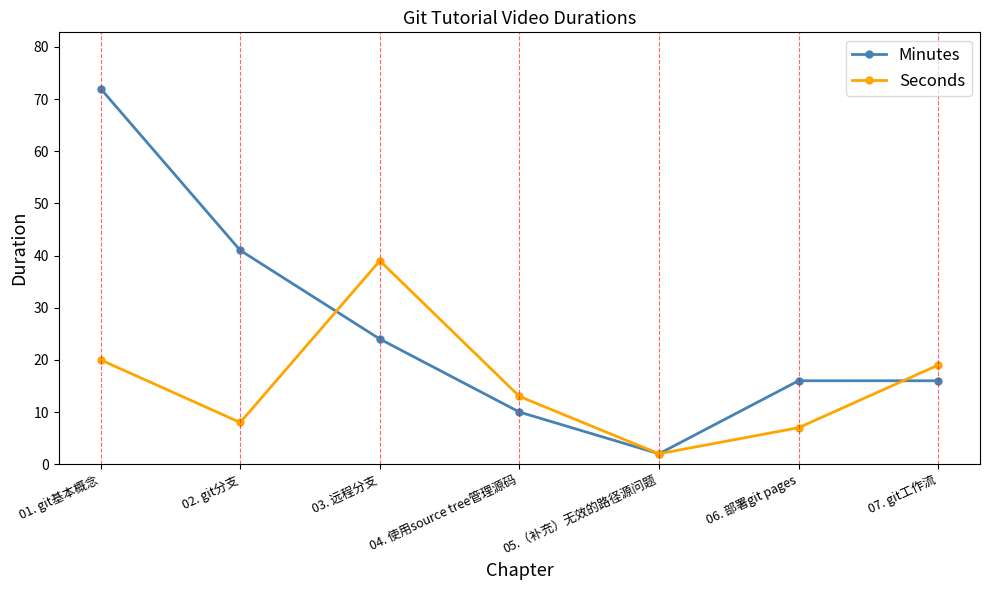

What is the difference between the Minutes values at 03. 远程分支 and 02. git分支?

17